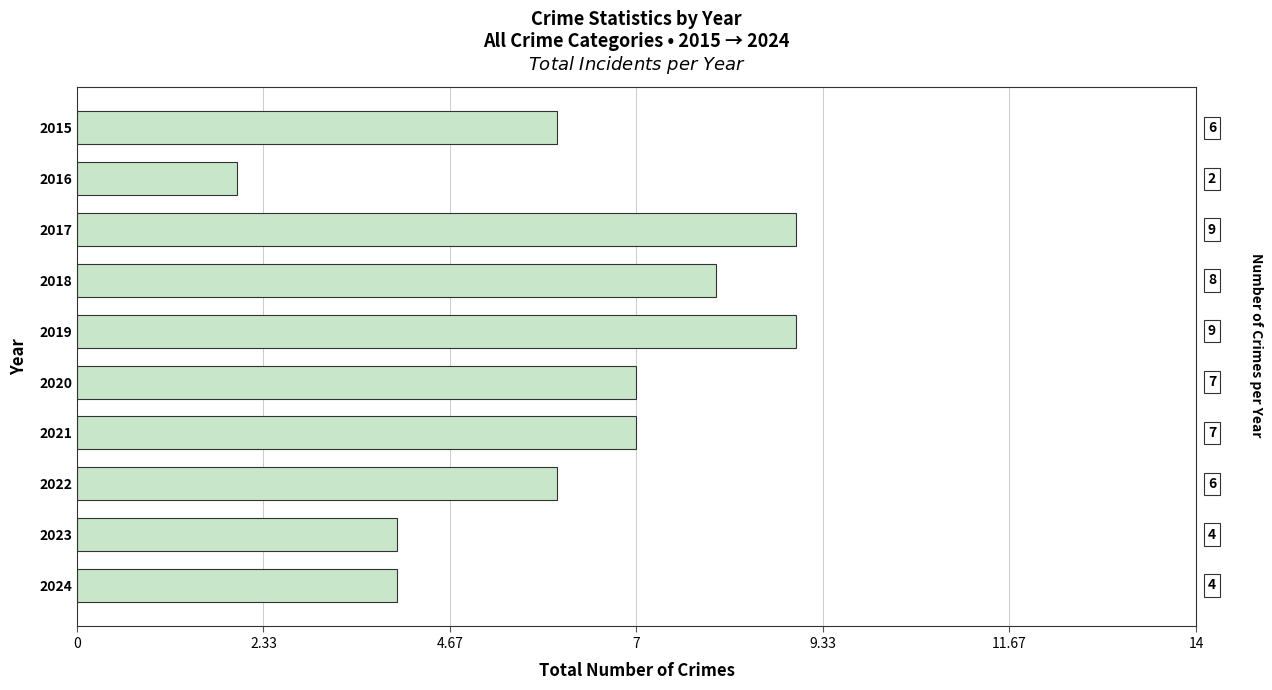

What is the value of the 3rd bar from the top?

9